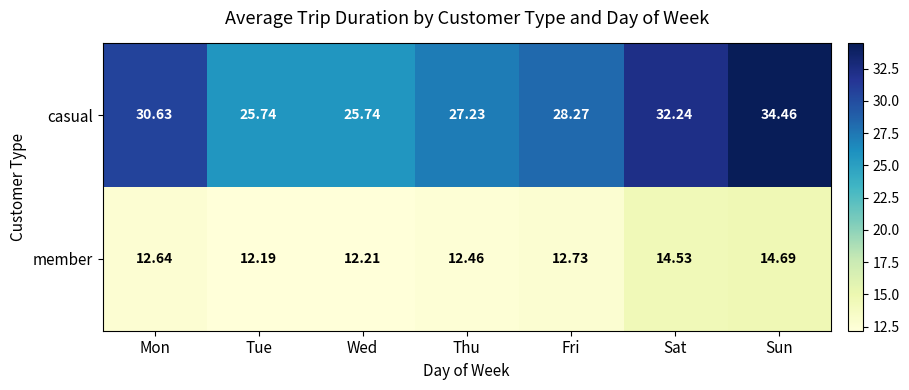

Between Sat and Sun, which series saw the biggest shift?

casual